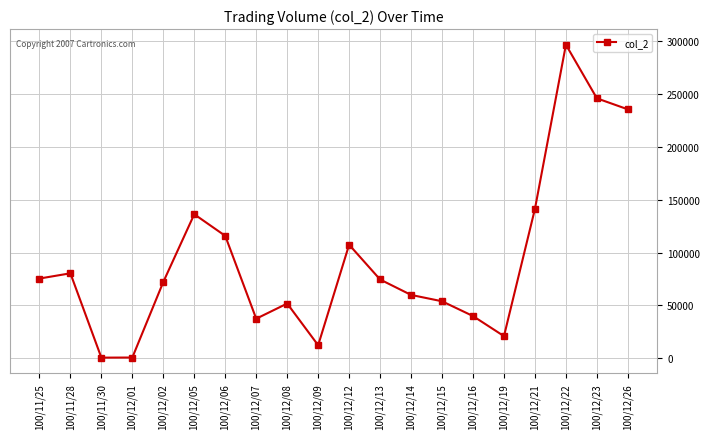

What is the change in value from 100/12/14 to 100/12/23?

+186010